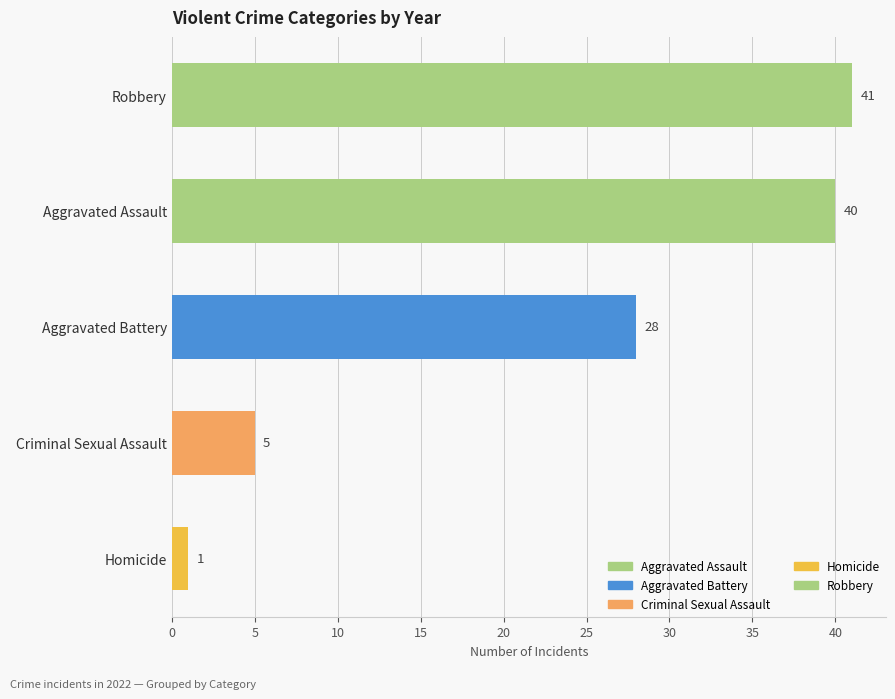

Count the number of data series in this chart.

1